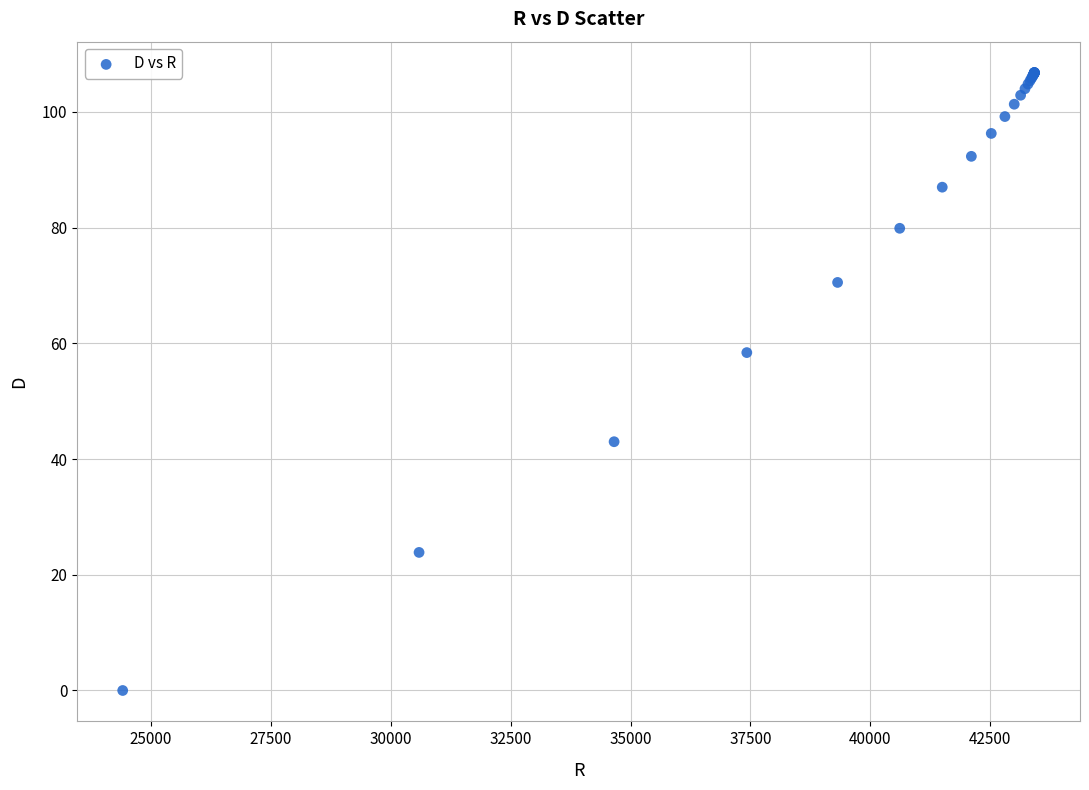

What Y value in the scatter plot is closest to 53?

58.4